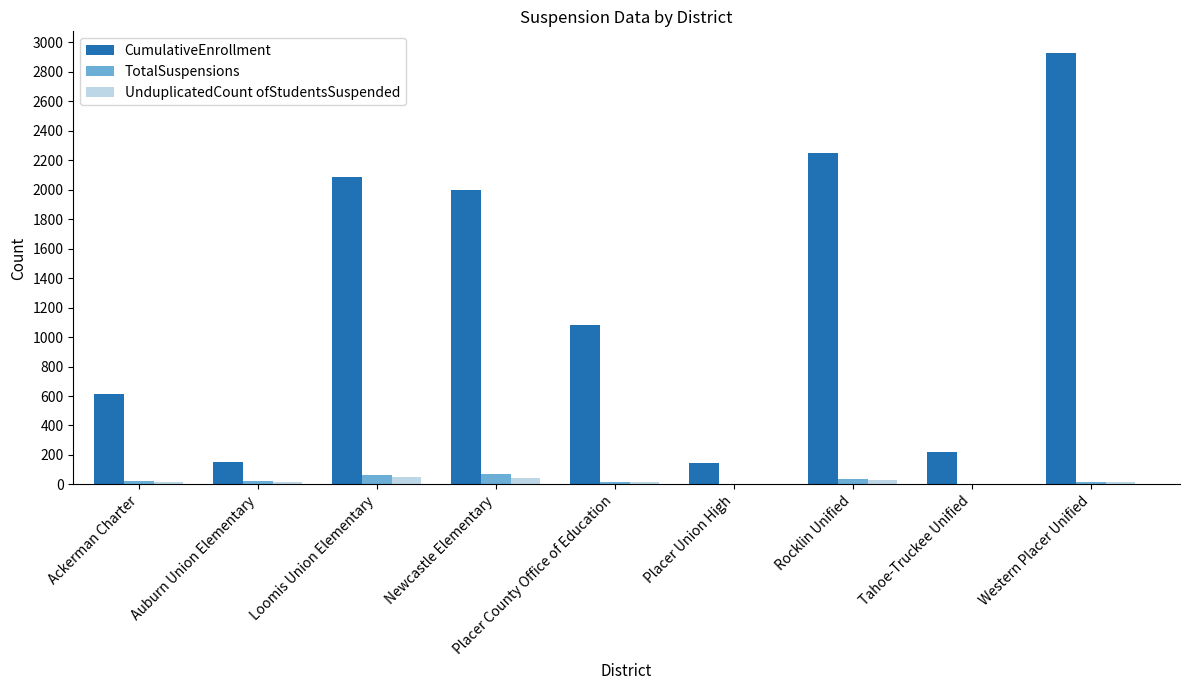

The CumulativeEnrollment series shows 1080 at Placer County Office of Education. True or false?

True